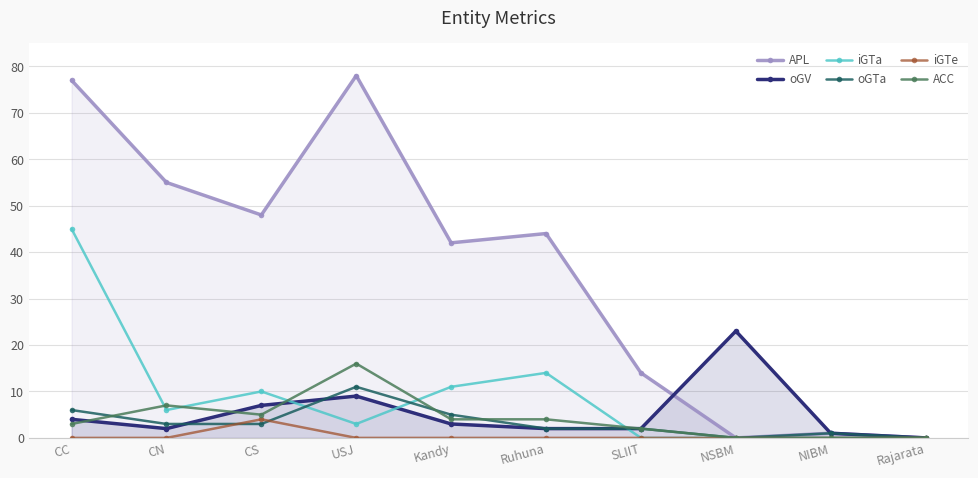

Where does the ACC series first go above 4?

CN